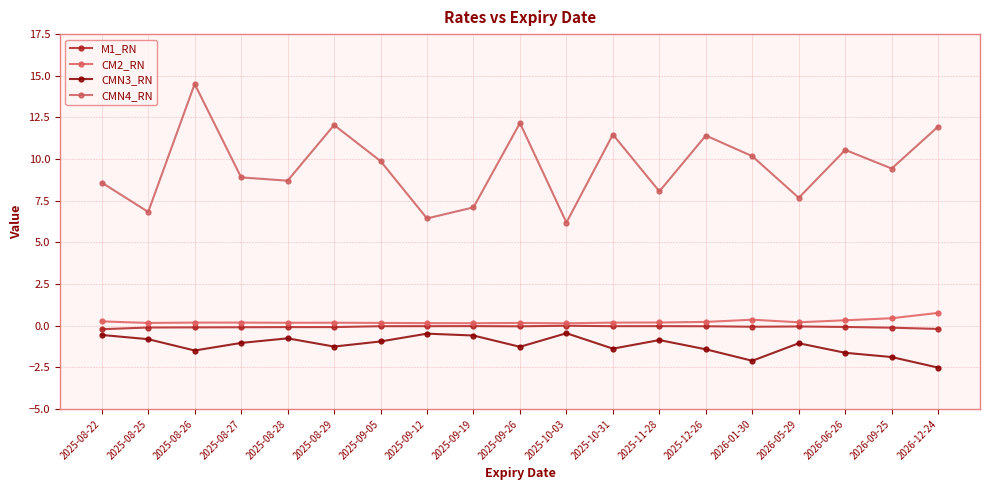

What is the difference between the CMN3_RN values at 2026-12-24 and 2026-09-25?

0.6